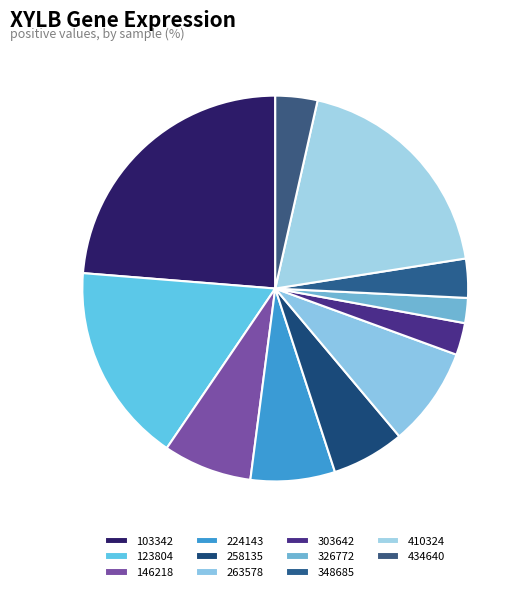

Is it true that 103342 is 35% of the pie?

False